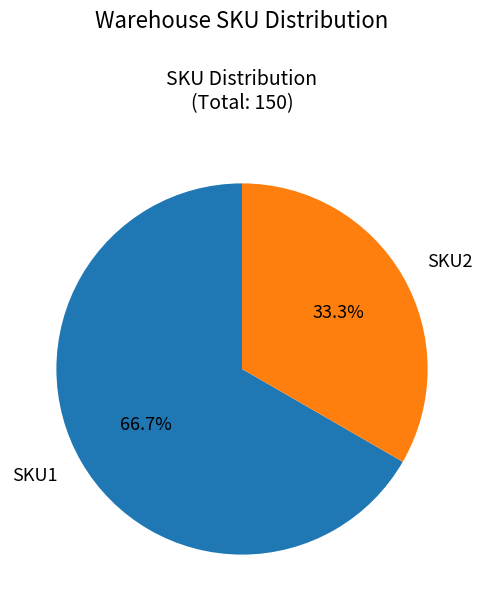

Does any single category account for the majority?

Yes